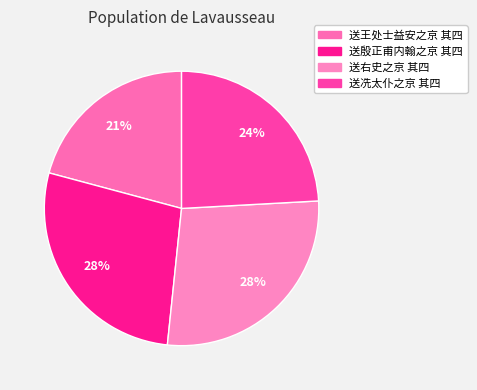

What percentage is the 送冼太仆之京 其四 slice, to the nearest percent?

24%